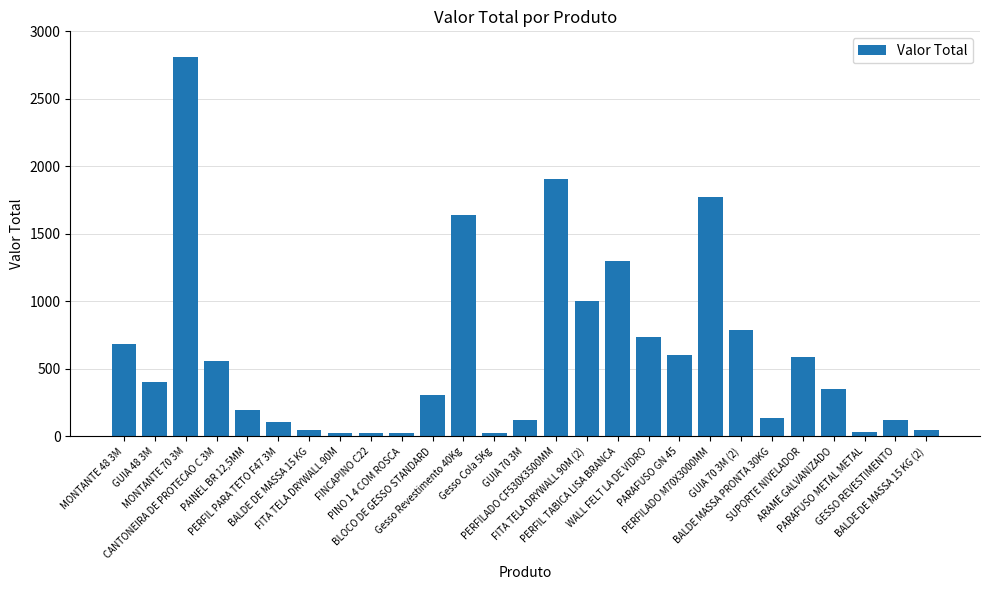

What is the greatest value displayed?

2812.0